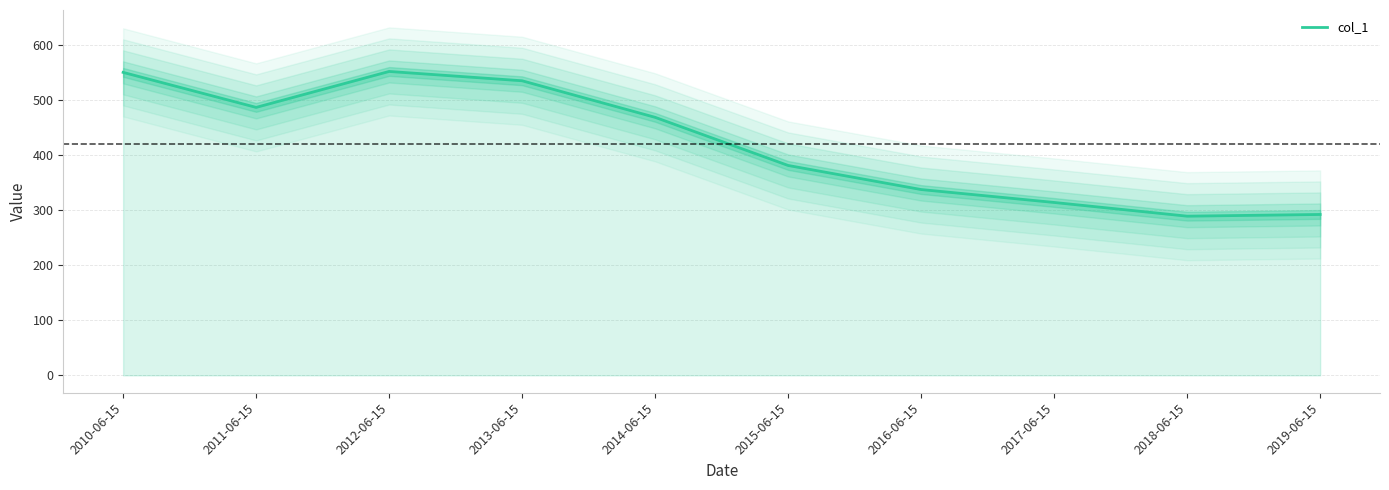

Does the chart display data point markers on the line(s)?

No